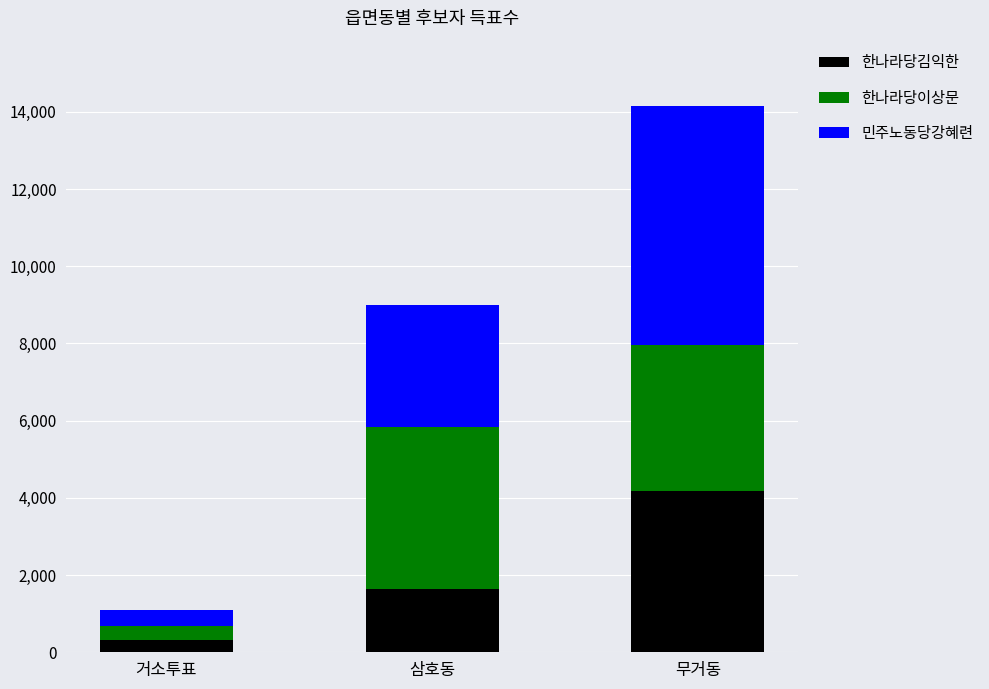

True or false: 한나라당김익한 has a value of 604 at 삼호동.

False